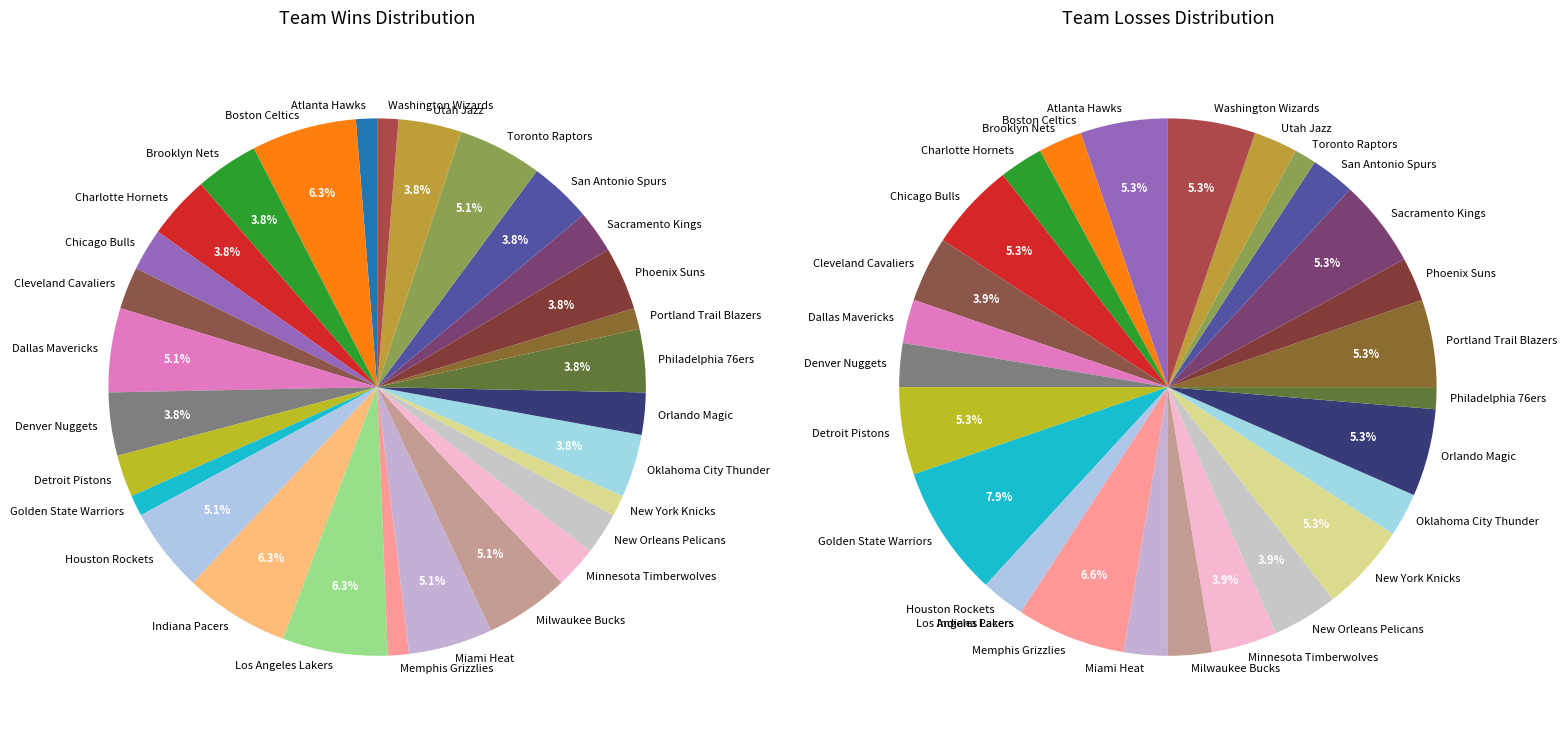

What is the spread (max minus min) of values at Sacramento Kings?

2